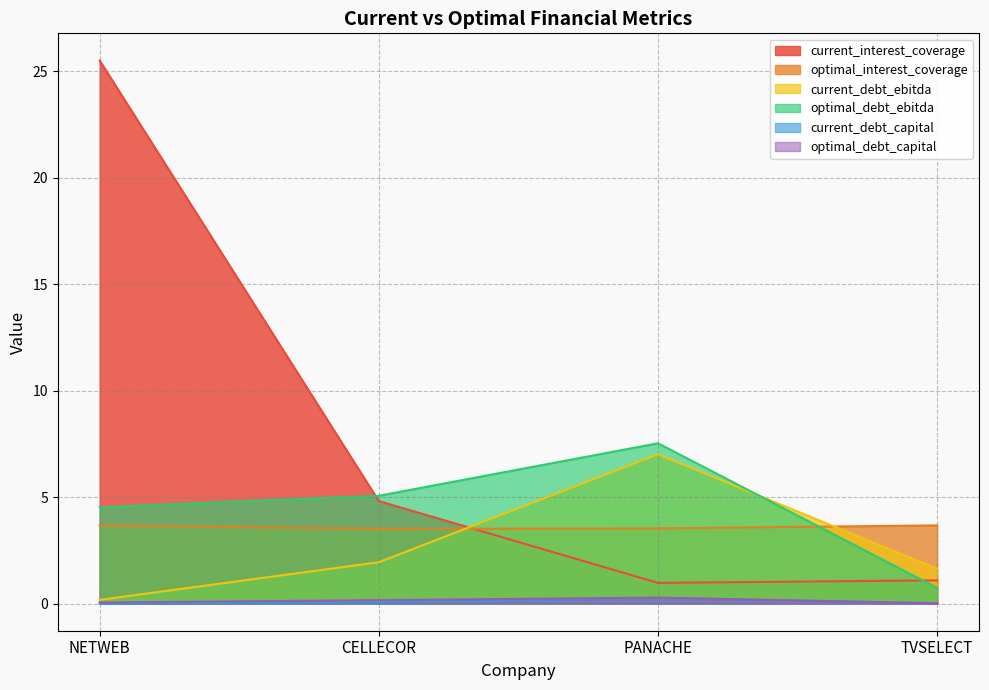

What is the label of the 3rd point from the right?

CELLECOR